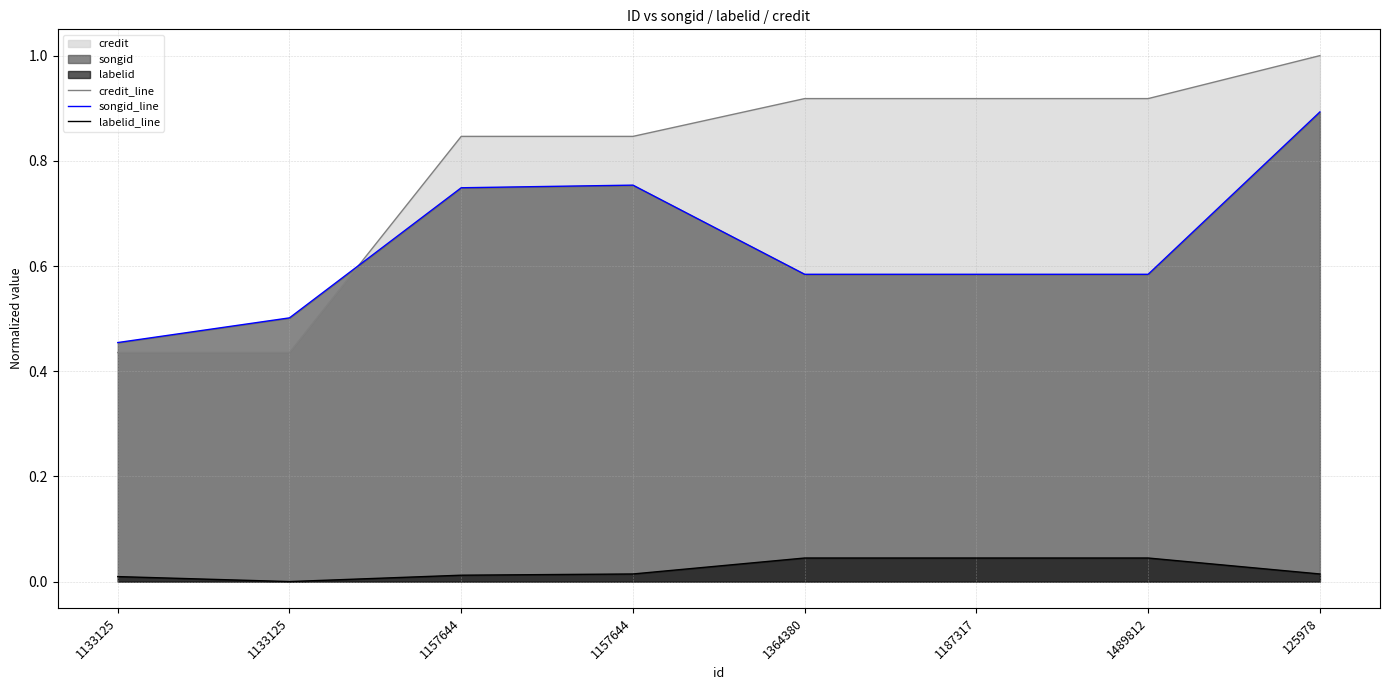

What is the difference between the maximum and minimum values in the songid_line series?

0.4